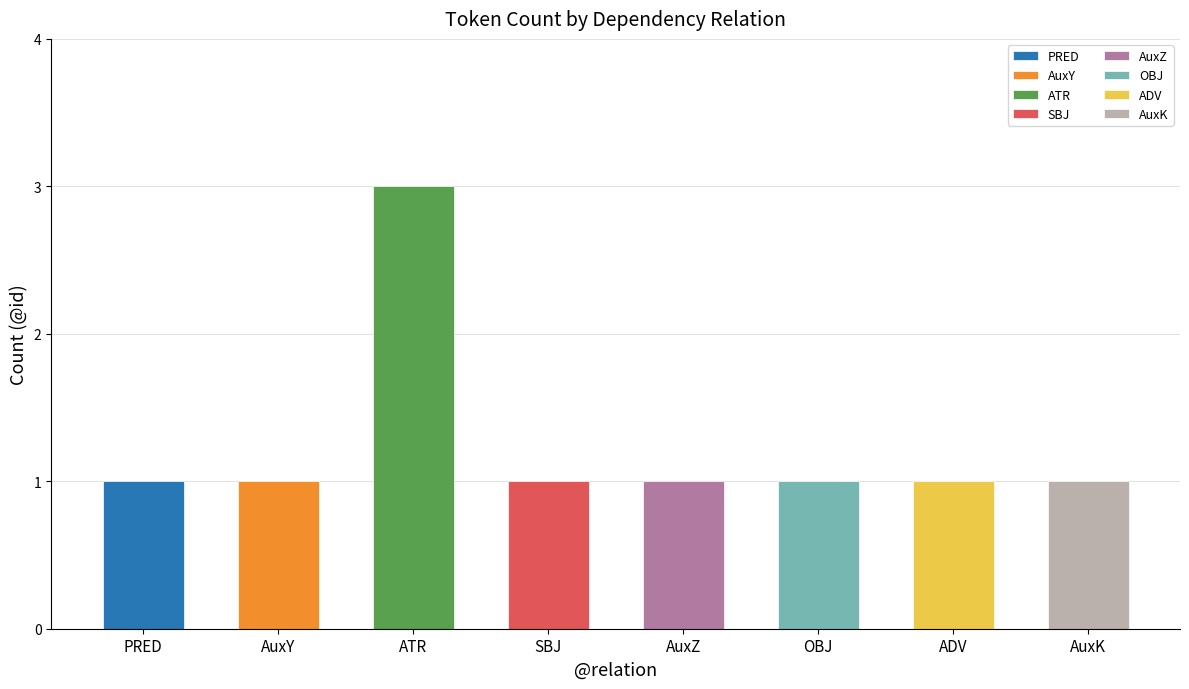

Does the chart contain any negative values?

No